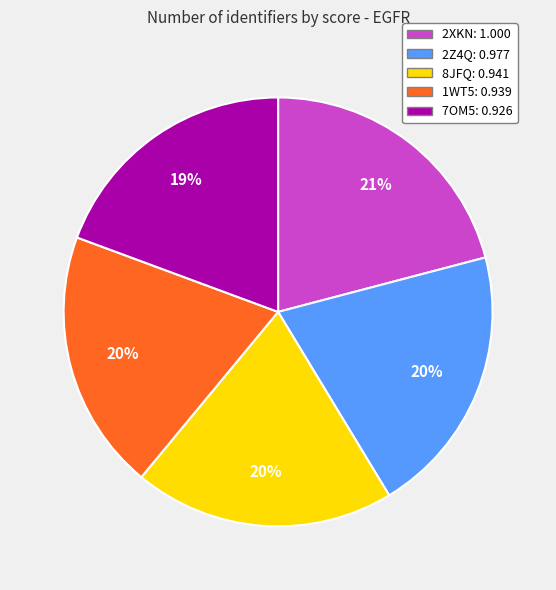

How many slices are in this pie chart?

5